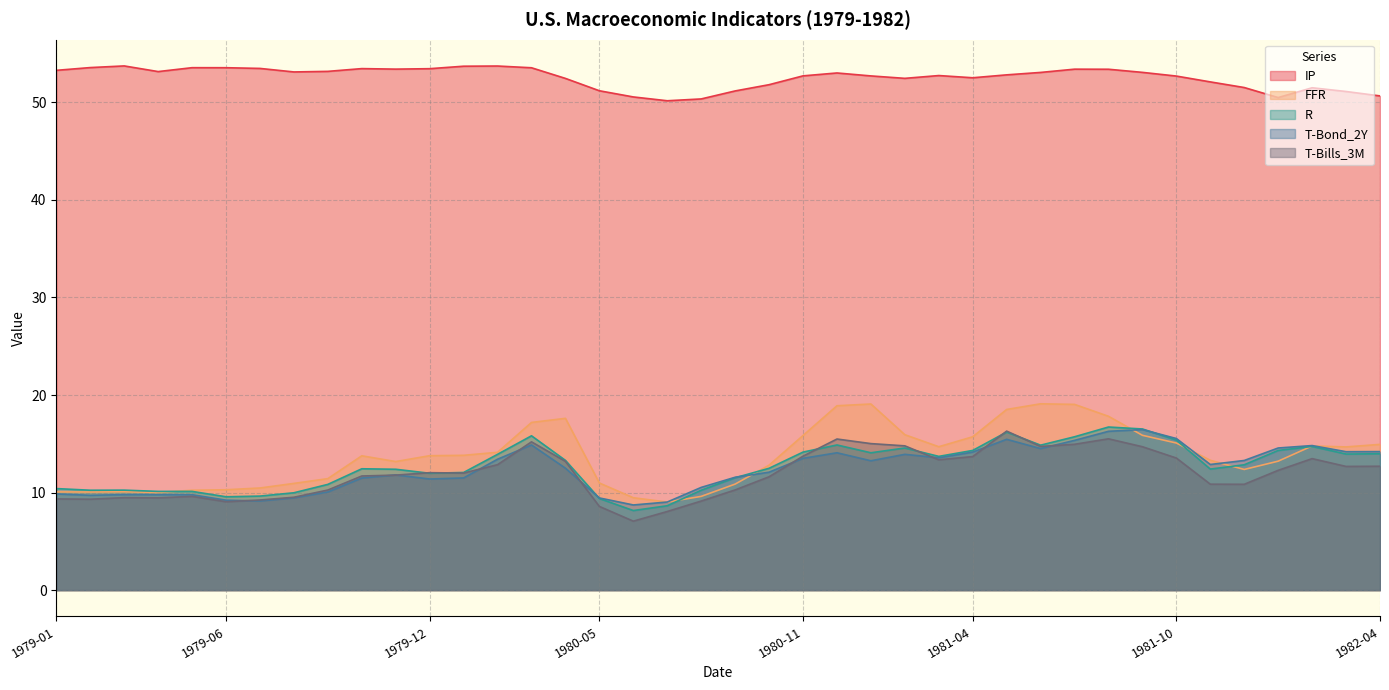

What is the approximate value of T-Bond_2Y at 1979-06?

9.2